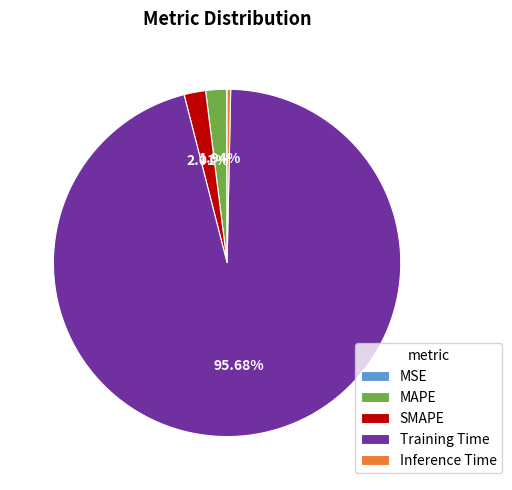

Do SMAPE and Inference Time together represent more than half of the pie?

No